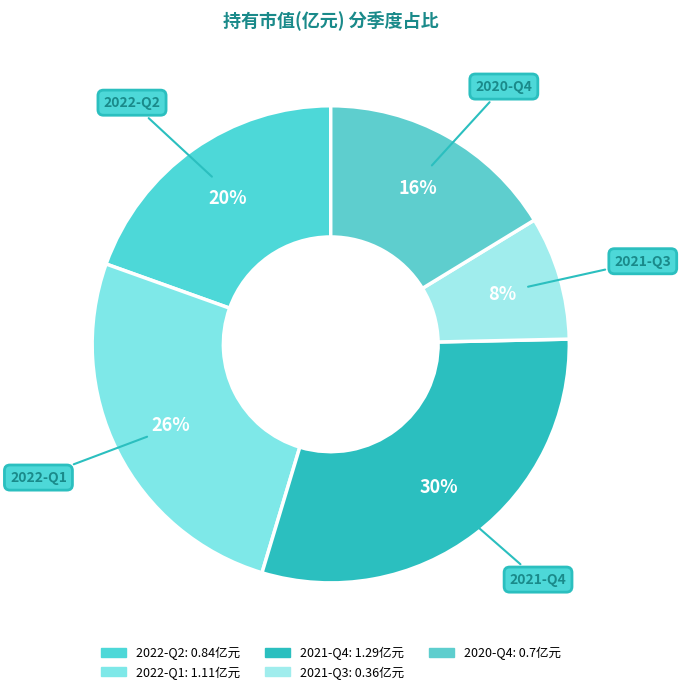

What percentage is the 2022-Q2 slice, to the nearest percent?

20%